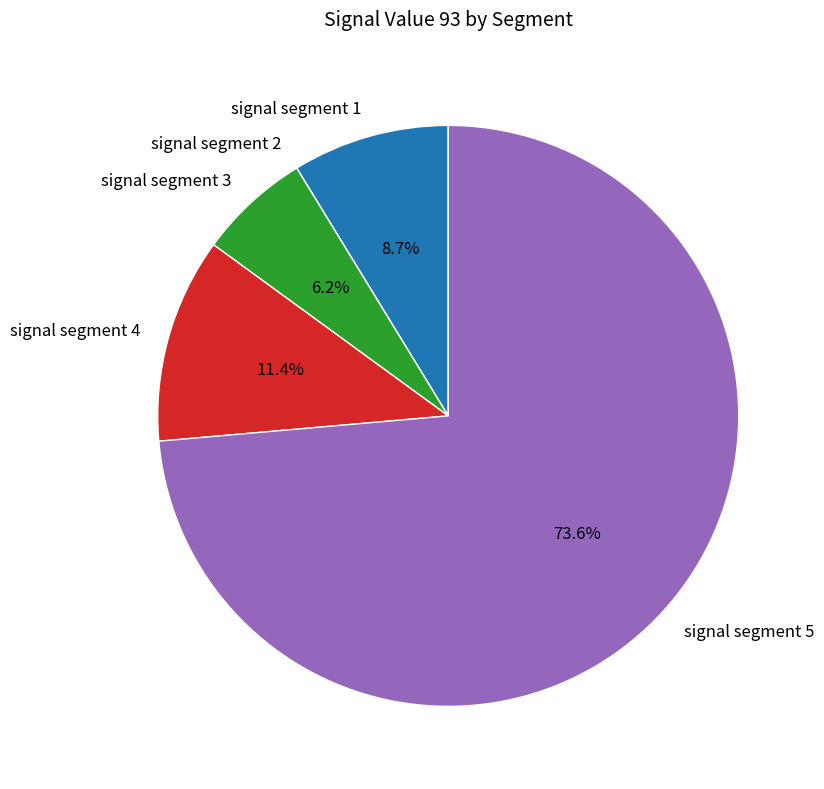

Does signal segment 5 account for over 50% of the chart?

Yes